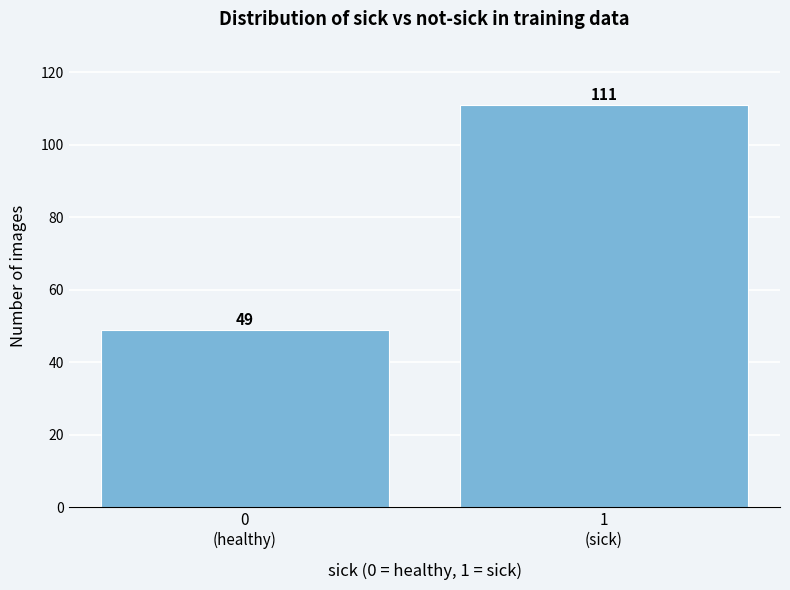

Reading left to right, transcribe all the data shown in this chart.

49	111